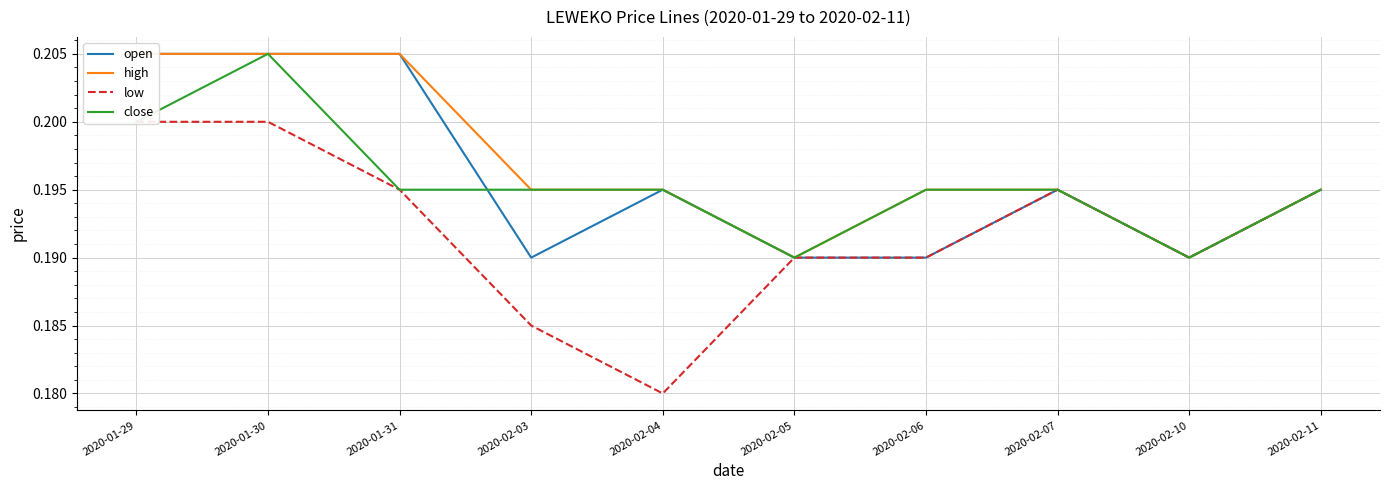

At 2020-01-31, list the series in order from largest to smallest.

open, high, low, close